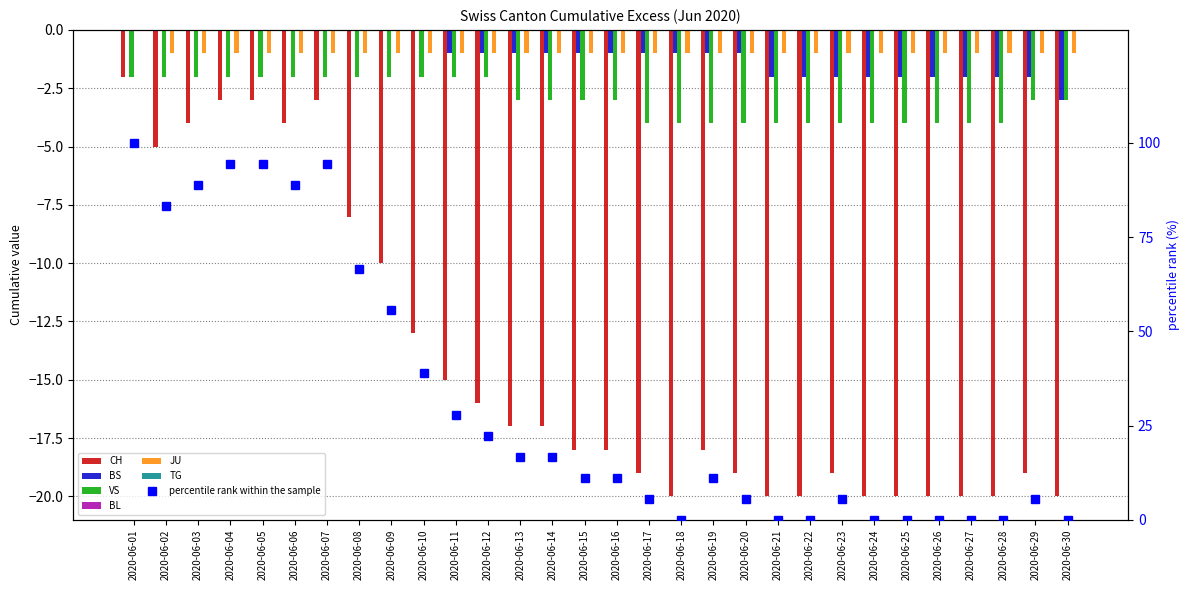

How many negative values does the BS series have?

20